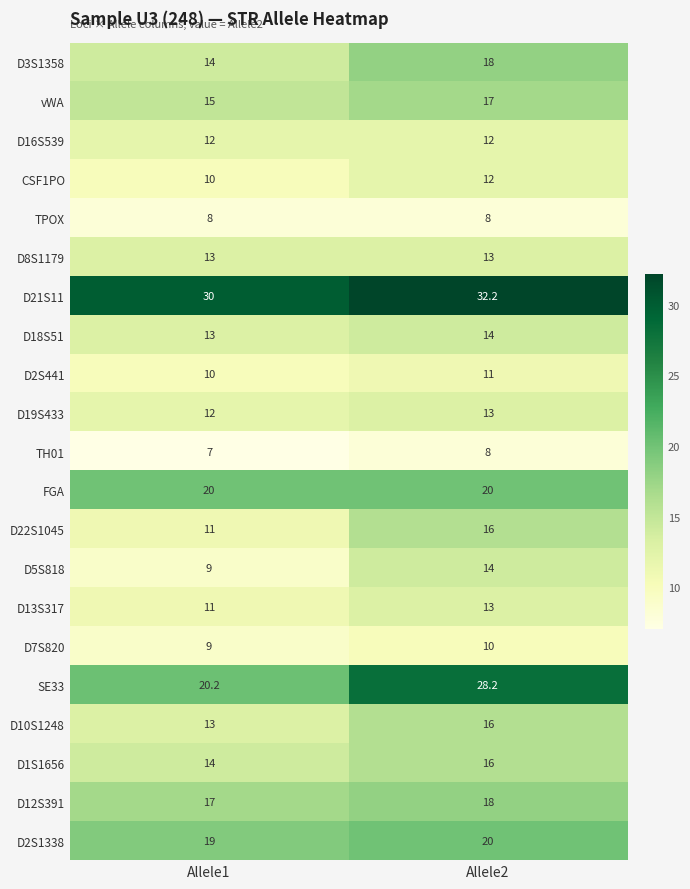

Rank the categories by D22S1045 value from lowest to highest.

Allele1, Allele2